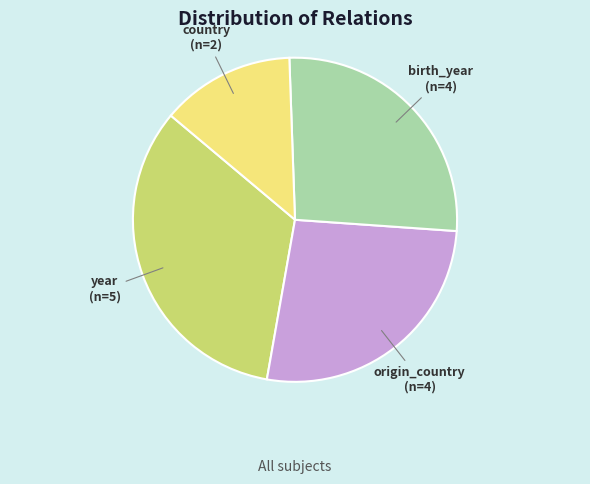

Is there a majority slice in this chart?

No